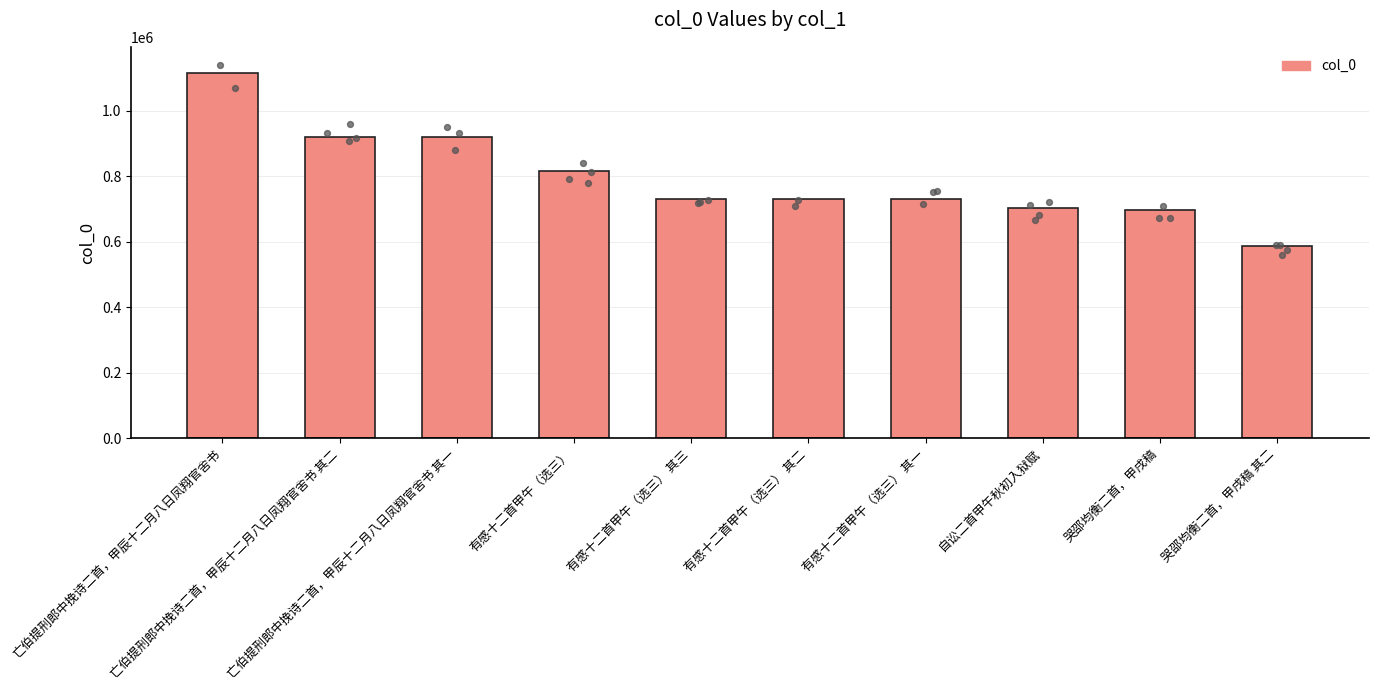

Which has a higher value, 哭邵均衡二首，甲戌稿 其二 or 有感十二首甲午（选三） 其一?

有感十二首甲午（选三） 其一